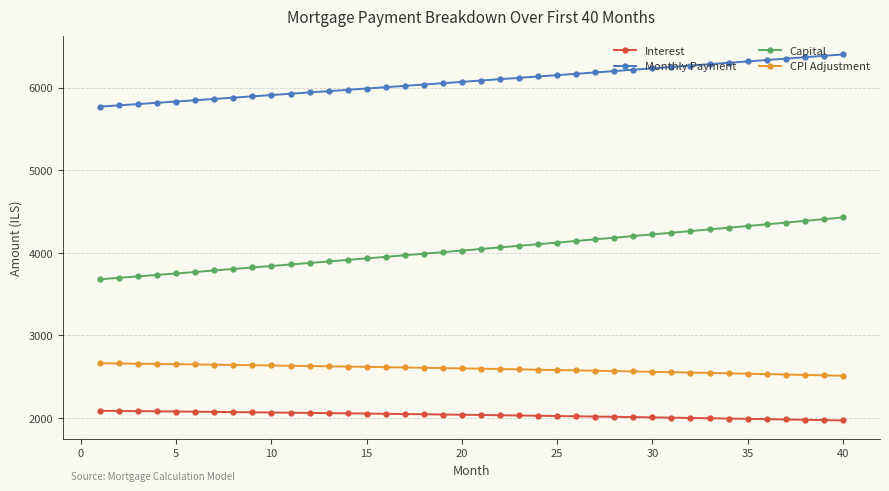

Which series has the largest range (max minus min)?

Capital